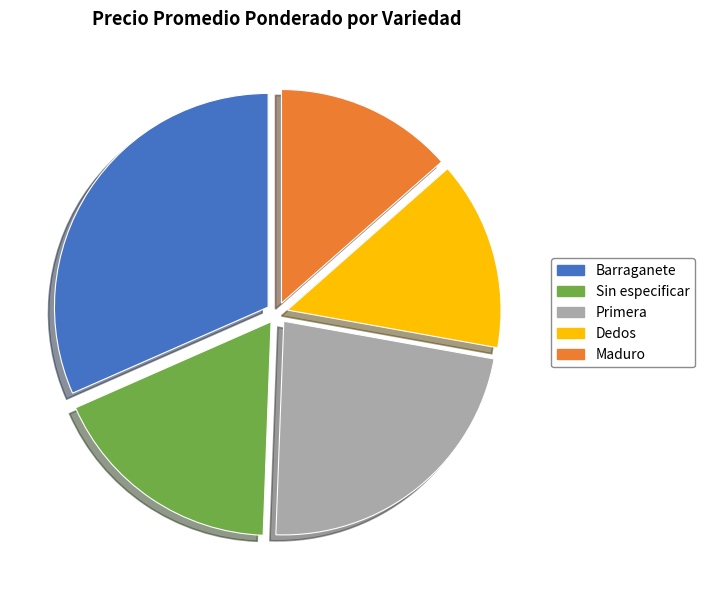

Is there a majority slice in this chart?

No